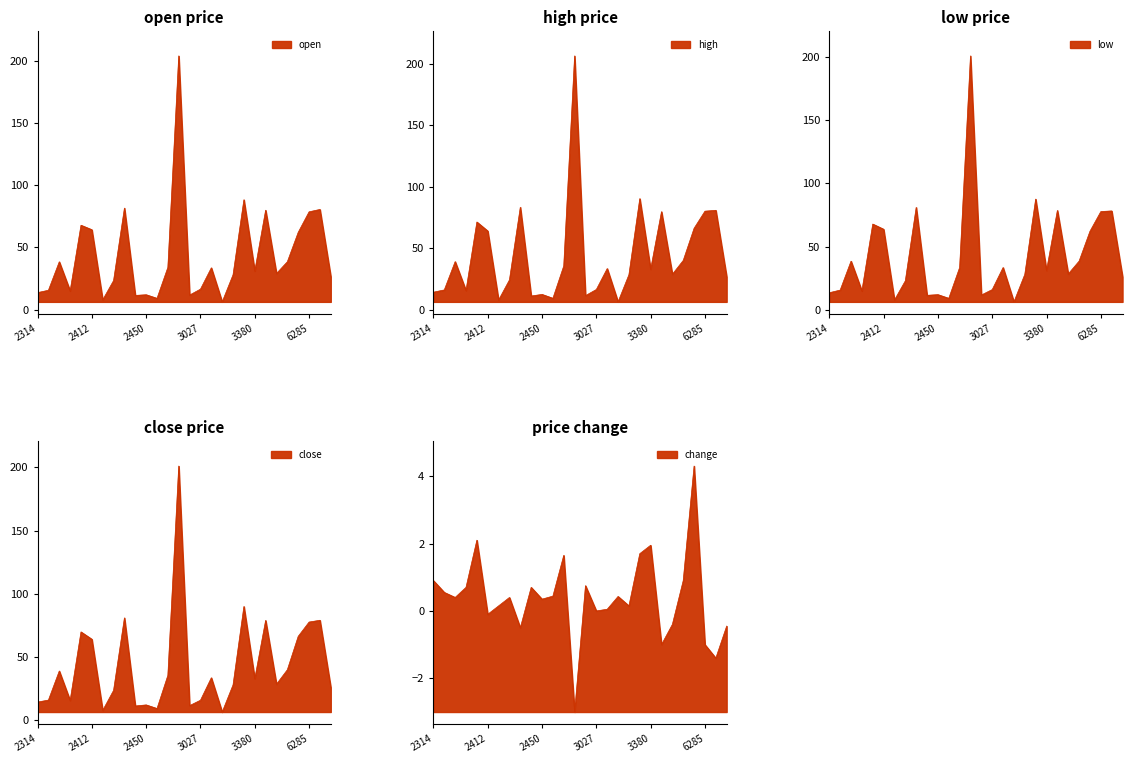

The low series shows 67.8 at 2391. True or false?

True